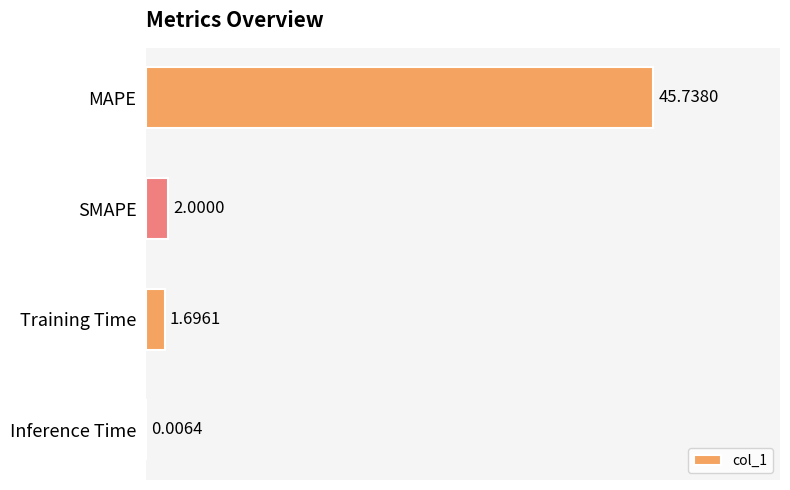

Are the bars horizontal?

Yes